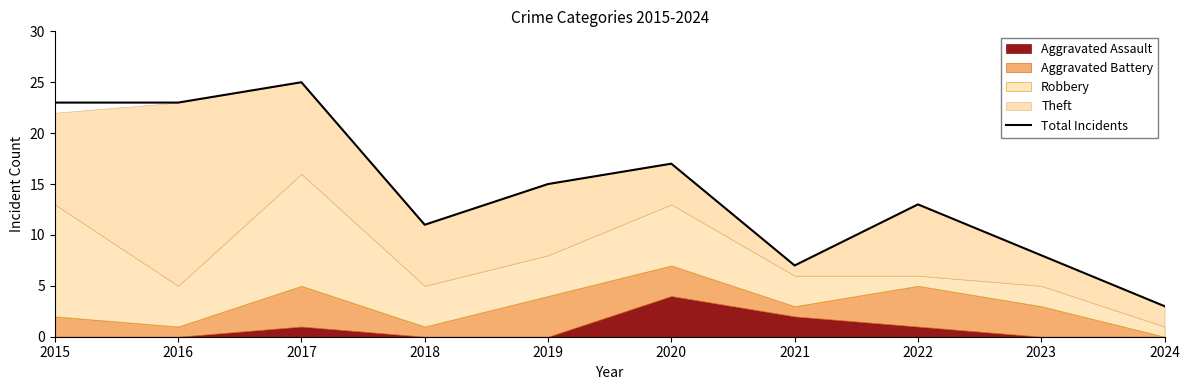

The chart shows a value of 25 at 2017. True or false?

True